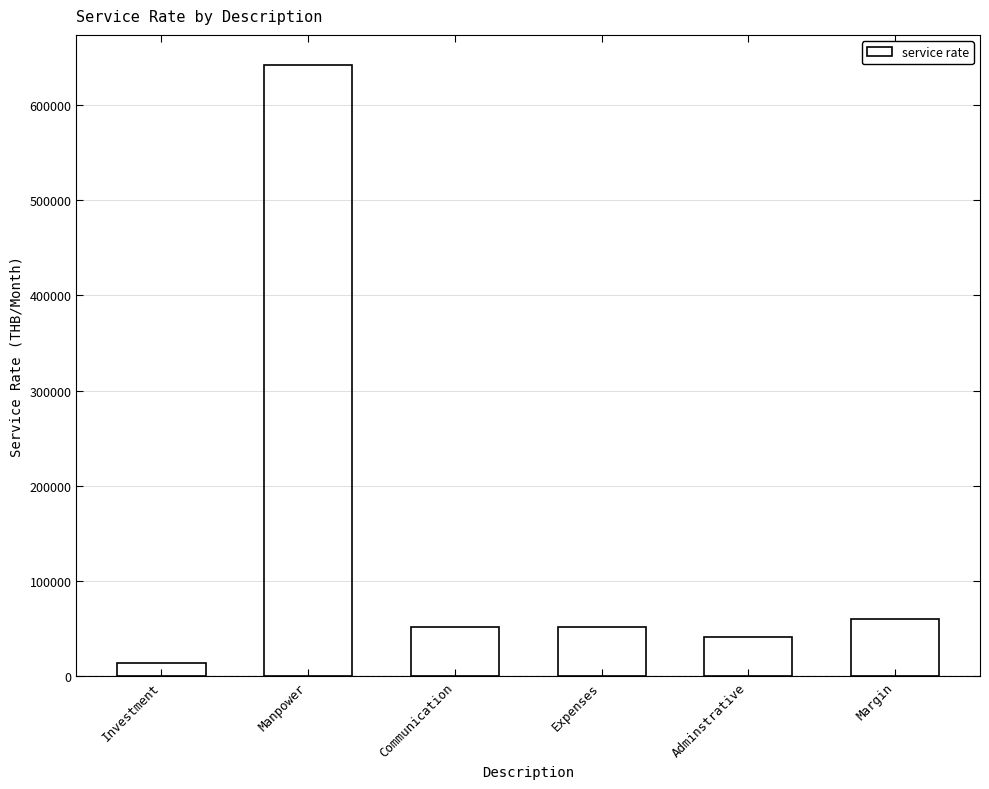

At which category does the chart reach its peak across all series?

Manpower